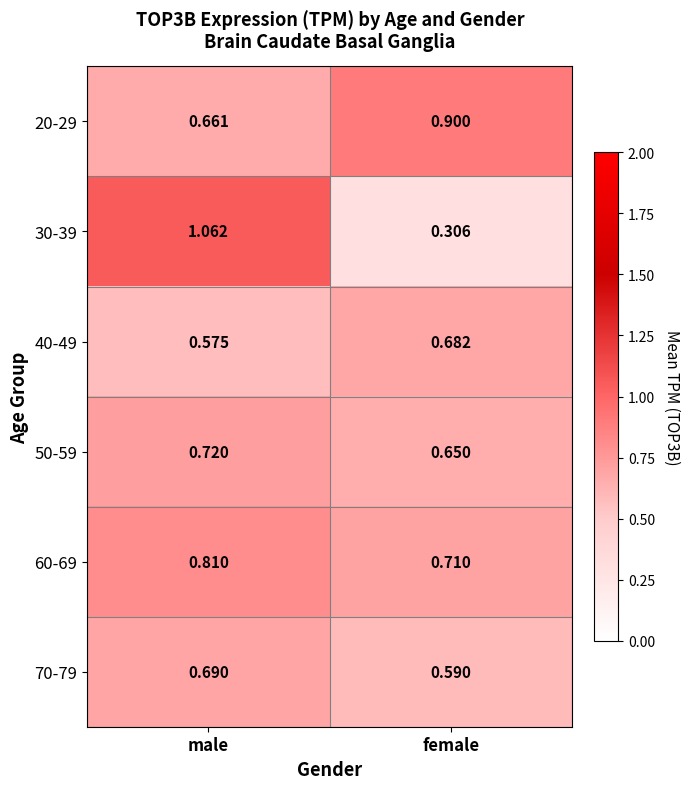

Which series has the widest spread of values?

30-39